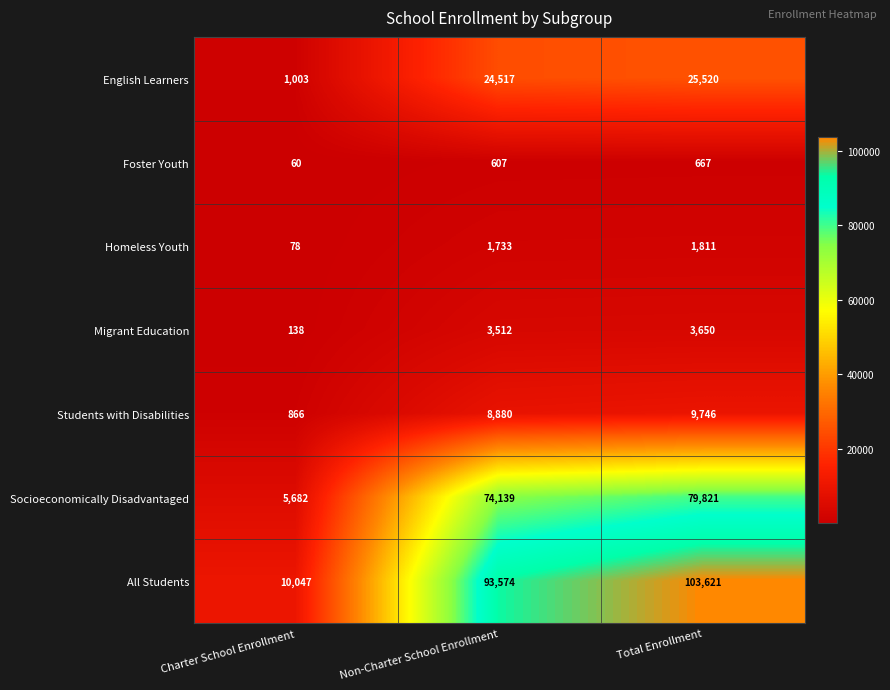

List the series in order of their peak value, highest first.

All Students, Socioeconomically Disadvantaged, English Learners, Students with Disabilities, Migrant Education, Homeless Youth, Foster Youth